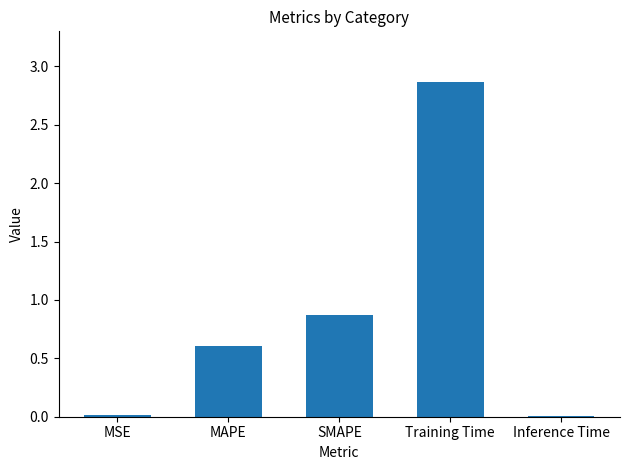

What is the difference between the second highest and minimum values?

0.9